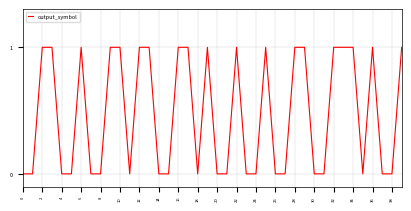

Is it true that the value at 16 is 1?

True